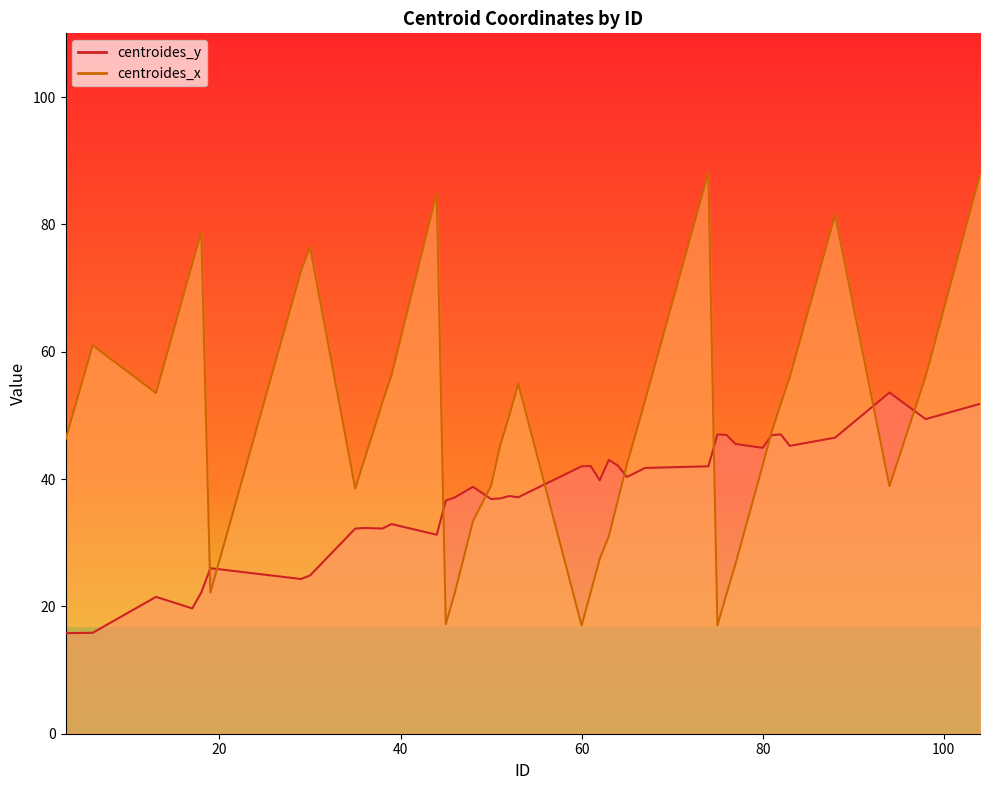

Does the chart display data point markers on the line(s)?

No